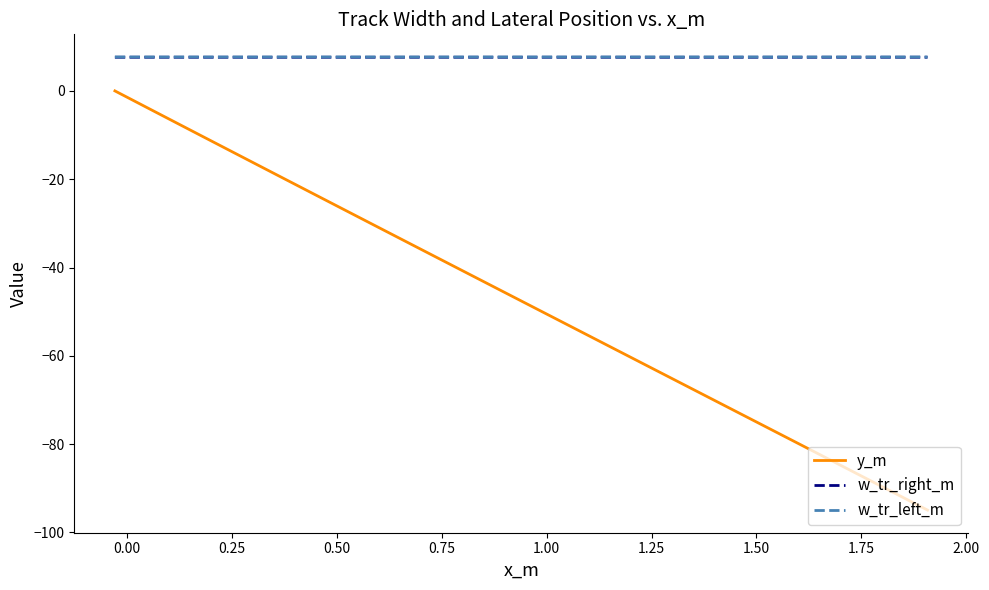

What is the difference between the second highest and second lowest values in the y_m series?

84.9